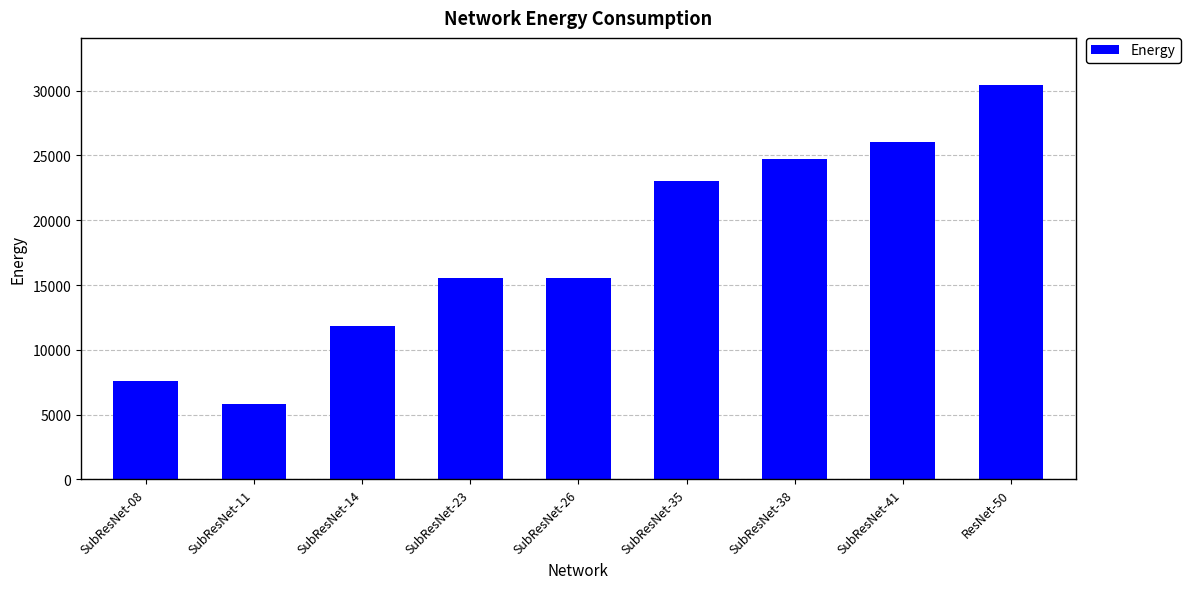

What value does the data have at SubResNet-38?

24689.3